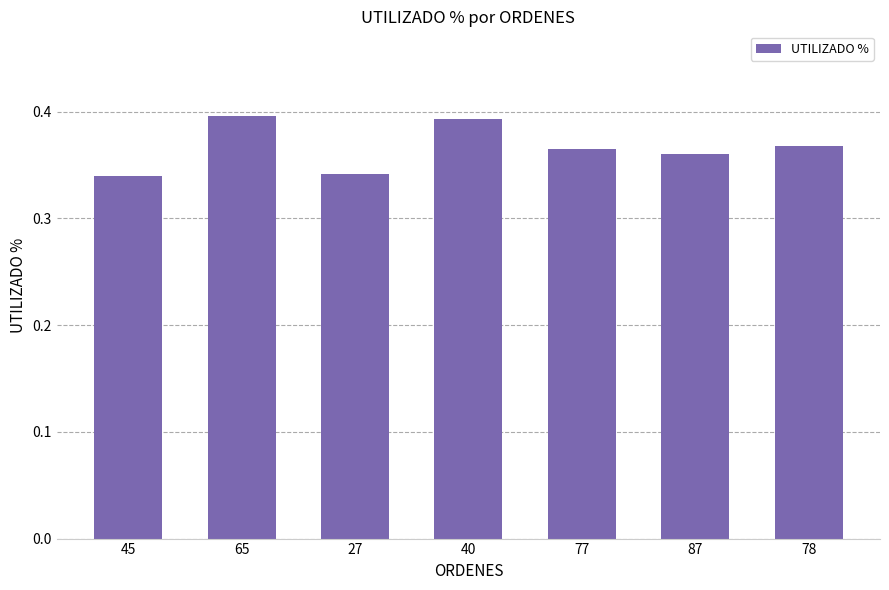

What is the sum of all values?

2.6